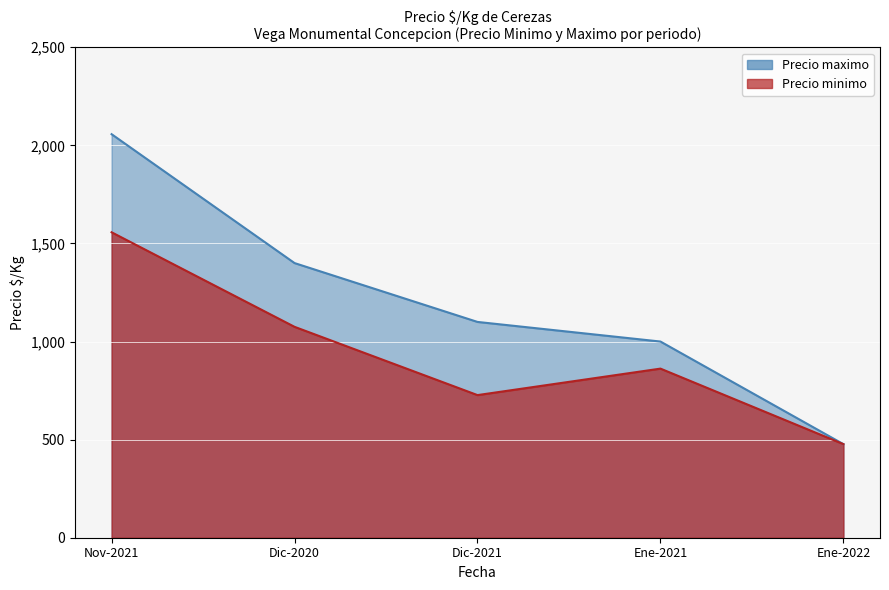

Is it true that Precio minimo equals 350 at 2020-12?

False